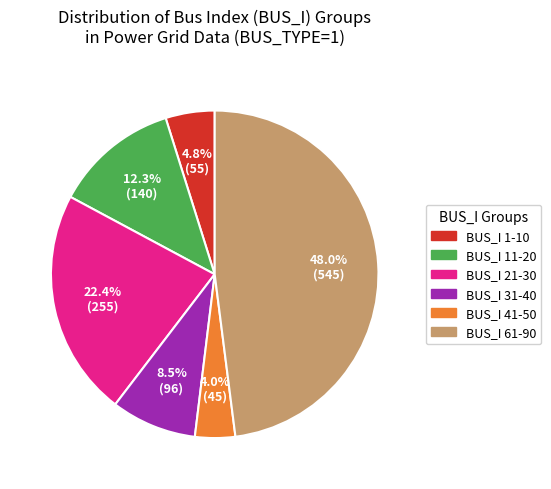

Does any single category account for the majority?

No